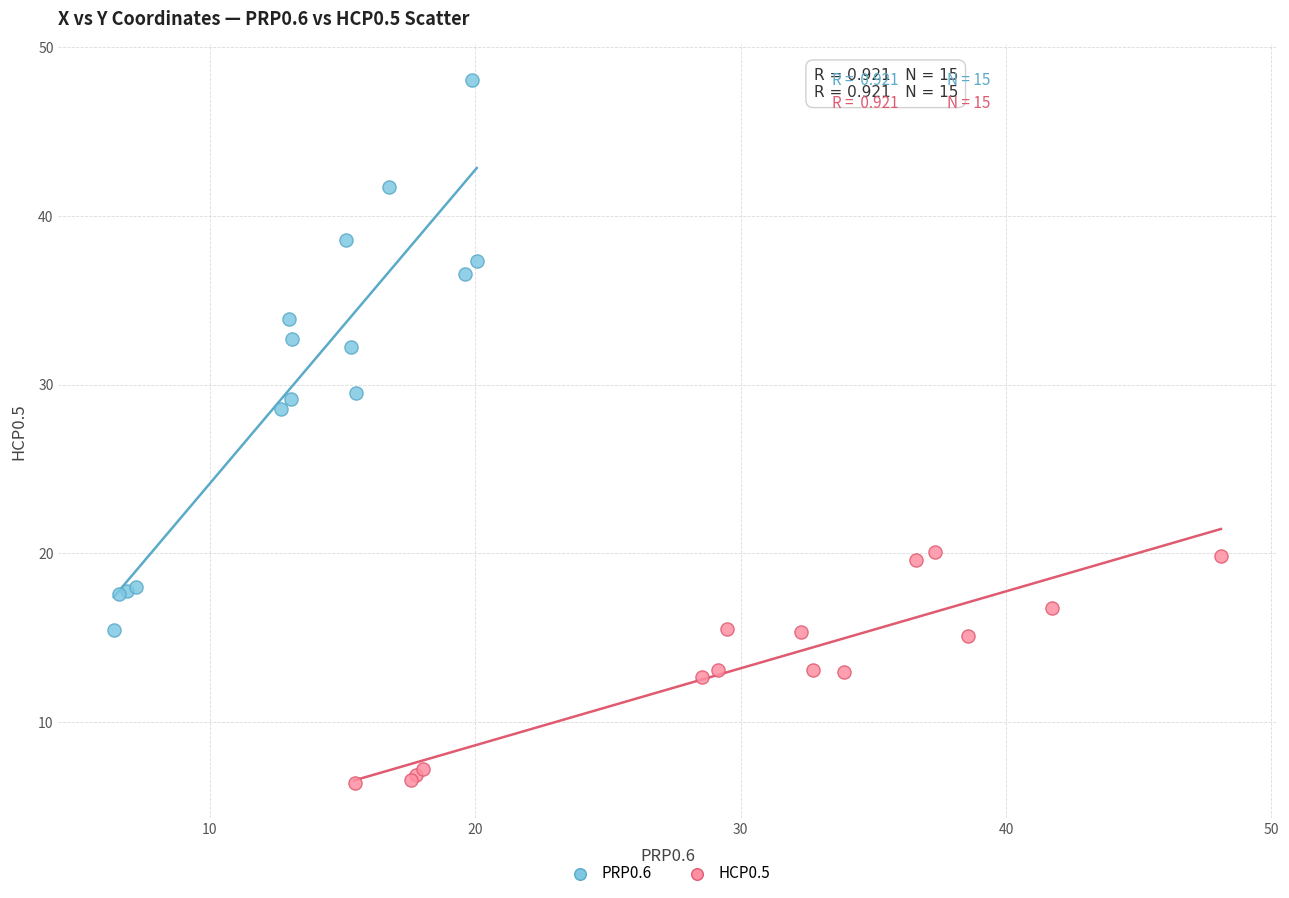

Which series reaches the maximum Y coordinate?

PRP0.6